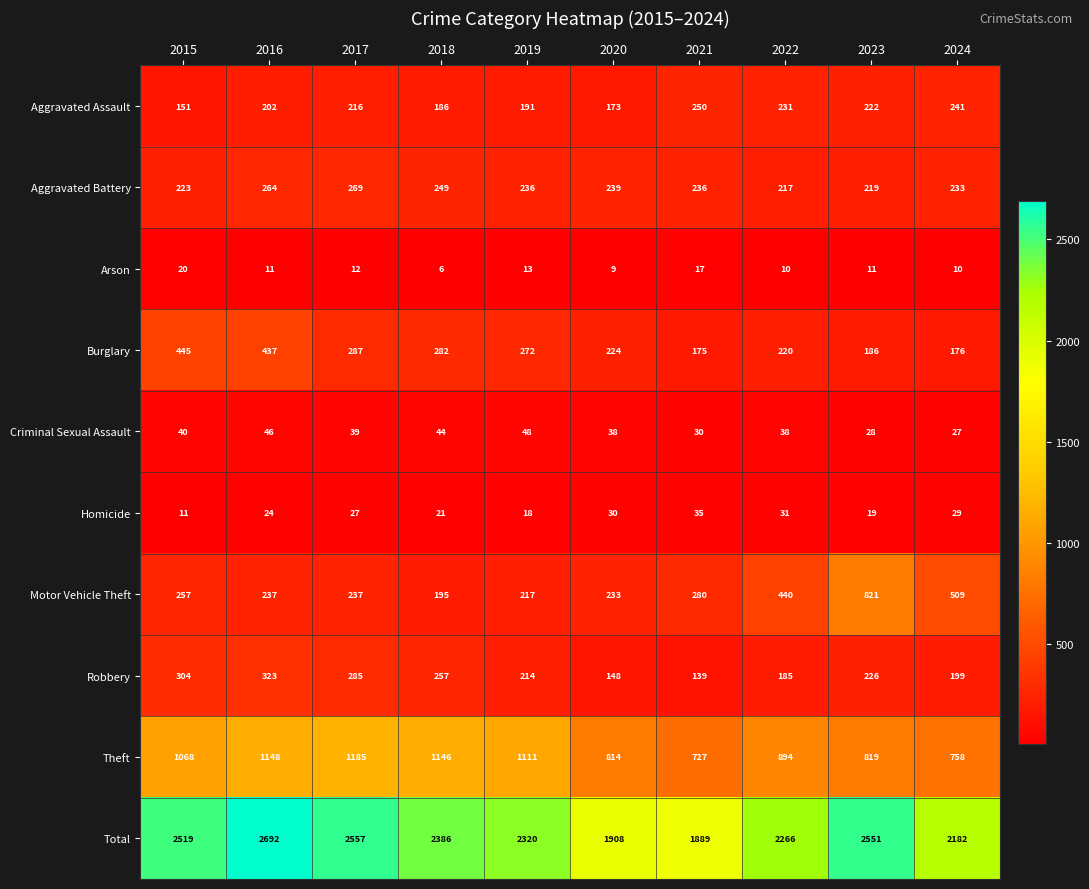

What is the difference between the second highest and minimum values in the Theft series?

421